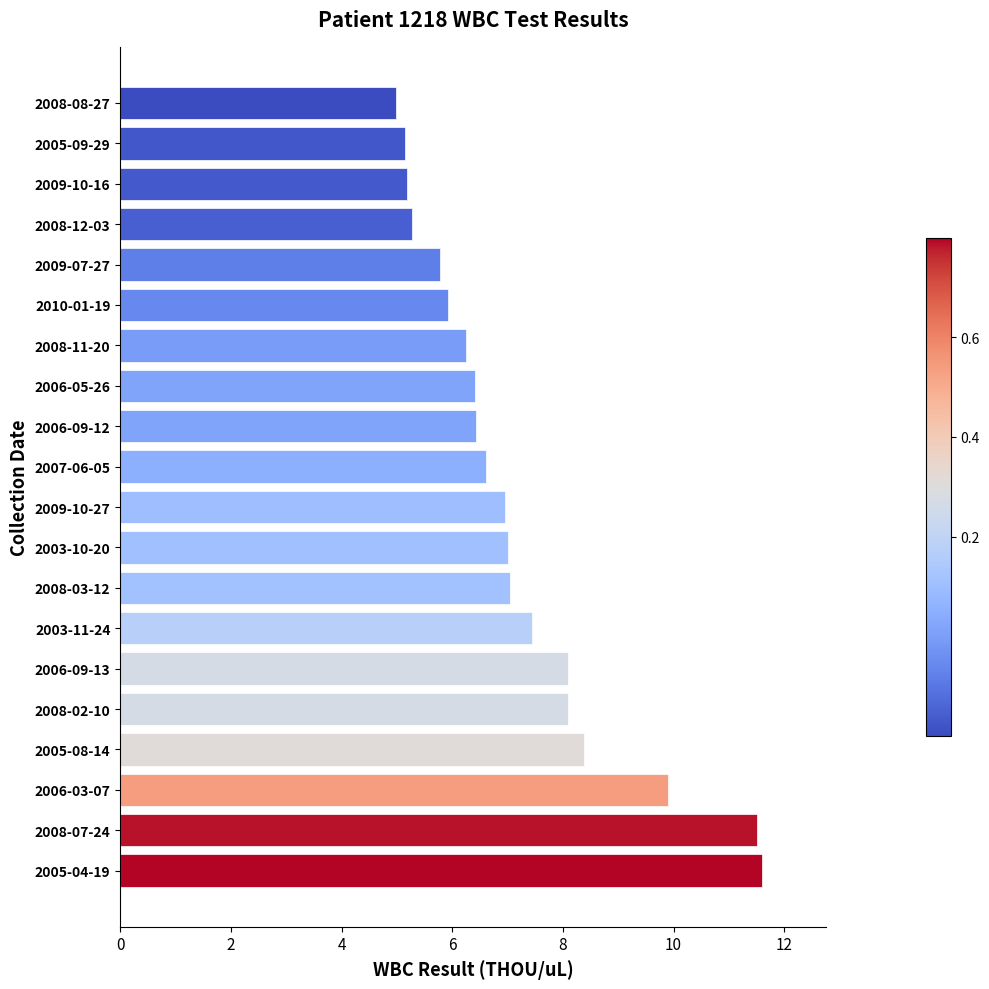

The chart shows a value of 6.4 at 2006-09-12. True or false?

True